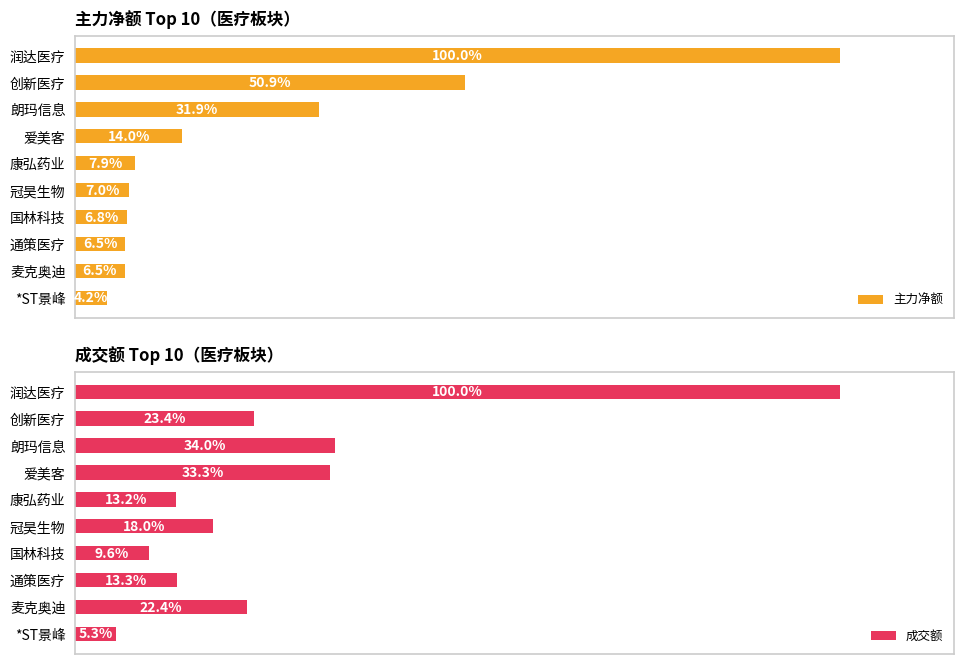

At which label is 主力净额 closest to 52?

创新医疗